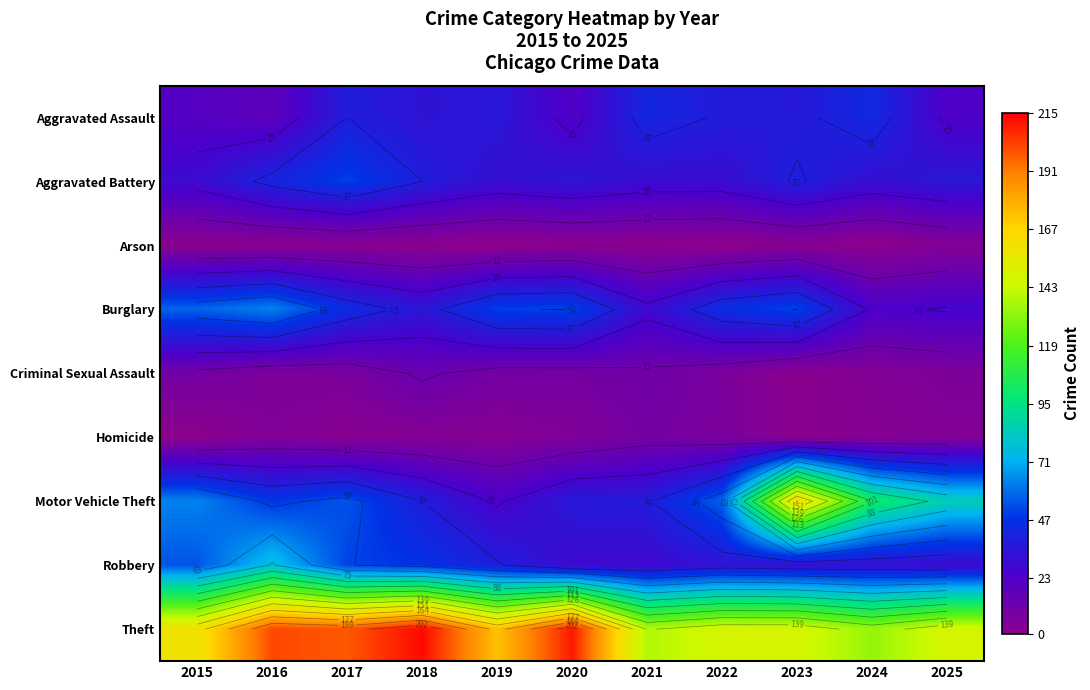

Read the Aggravated Assault value at 2022.

37